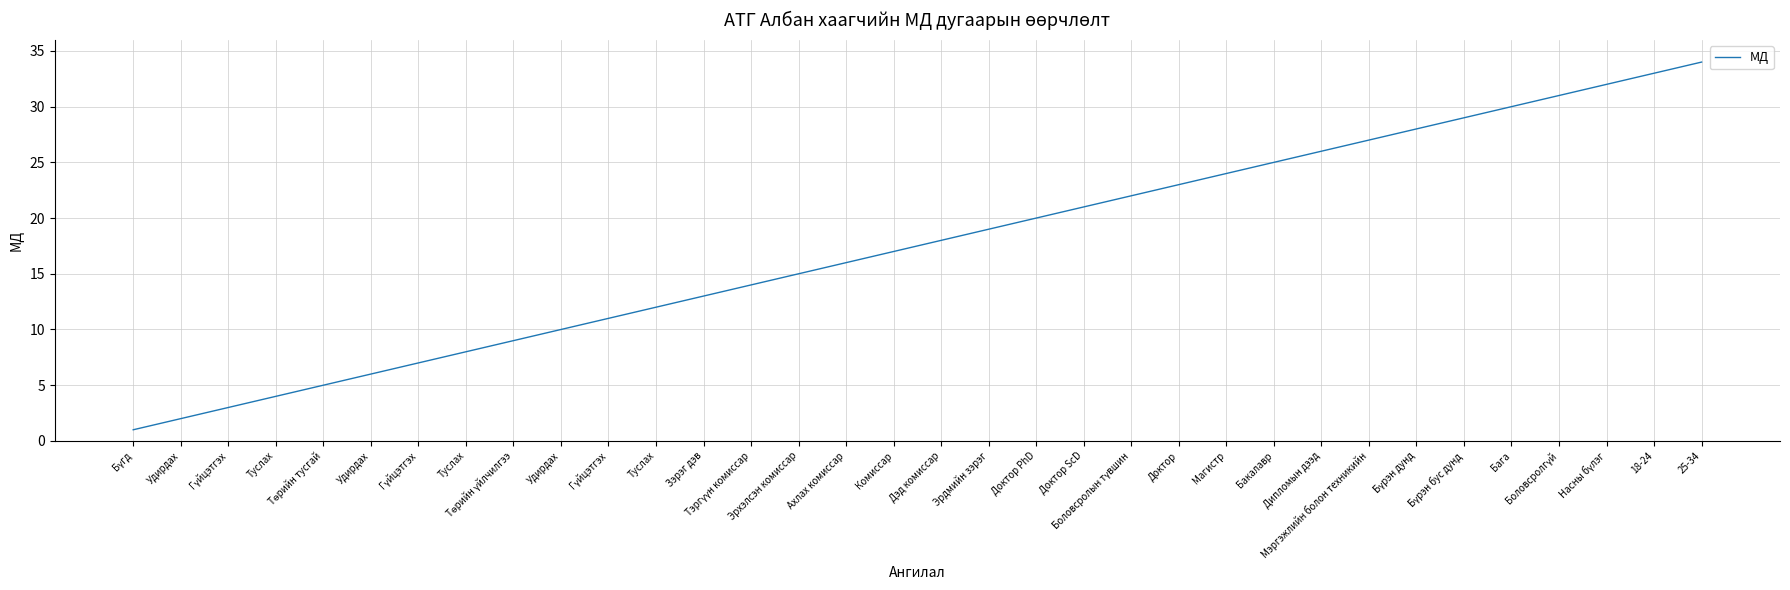

What is the difference between the second highest and minimum values?

32